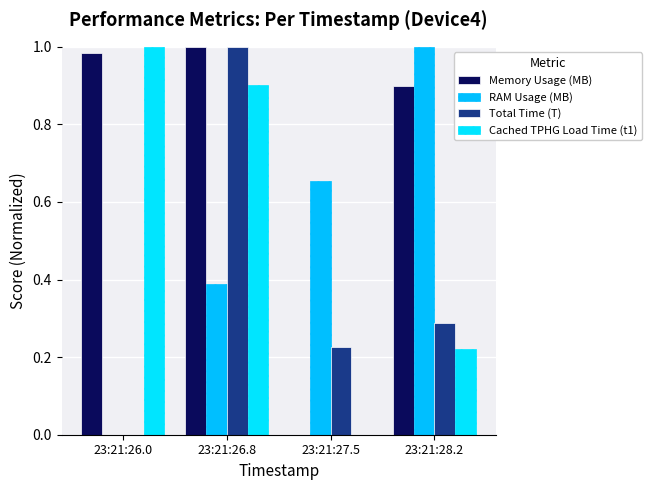

What is the label of the 4th bar from the left?

23:21:28.2